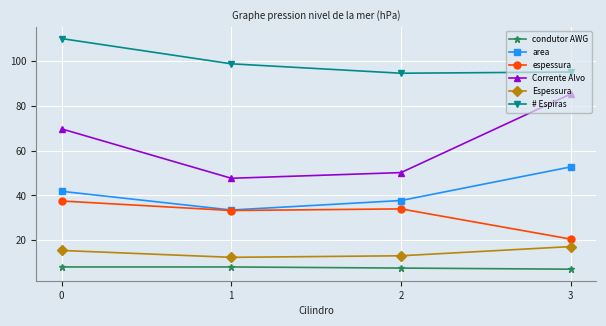

Which series has the widest spread of values?

Corrente Alvo